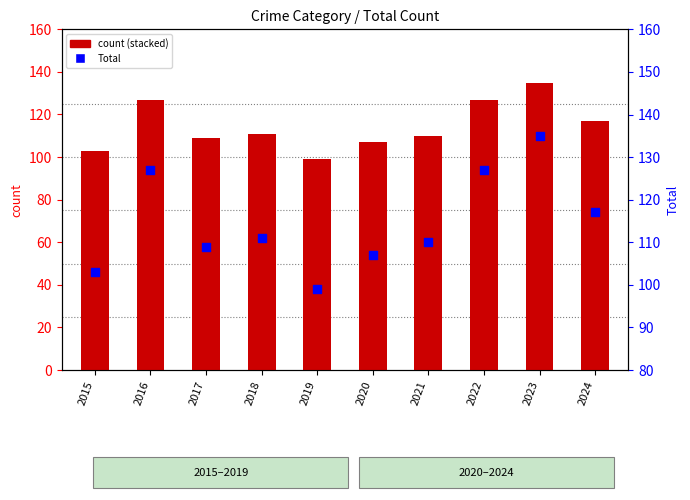

What is the total value across all series at 2024?

234